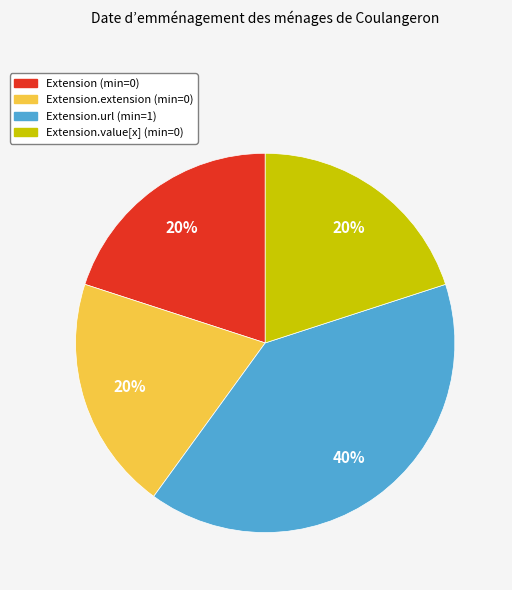

To the nearest percent, what is the difference between the largest and smallest slice percentages?

20%